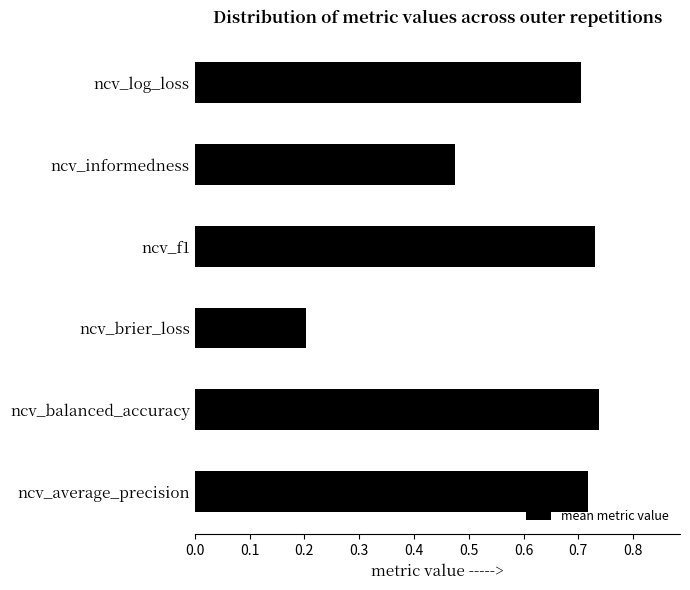

Between ncv_informedness and ncv_average_precision, which is larger?

ncv_average_precision